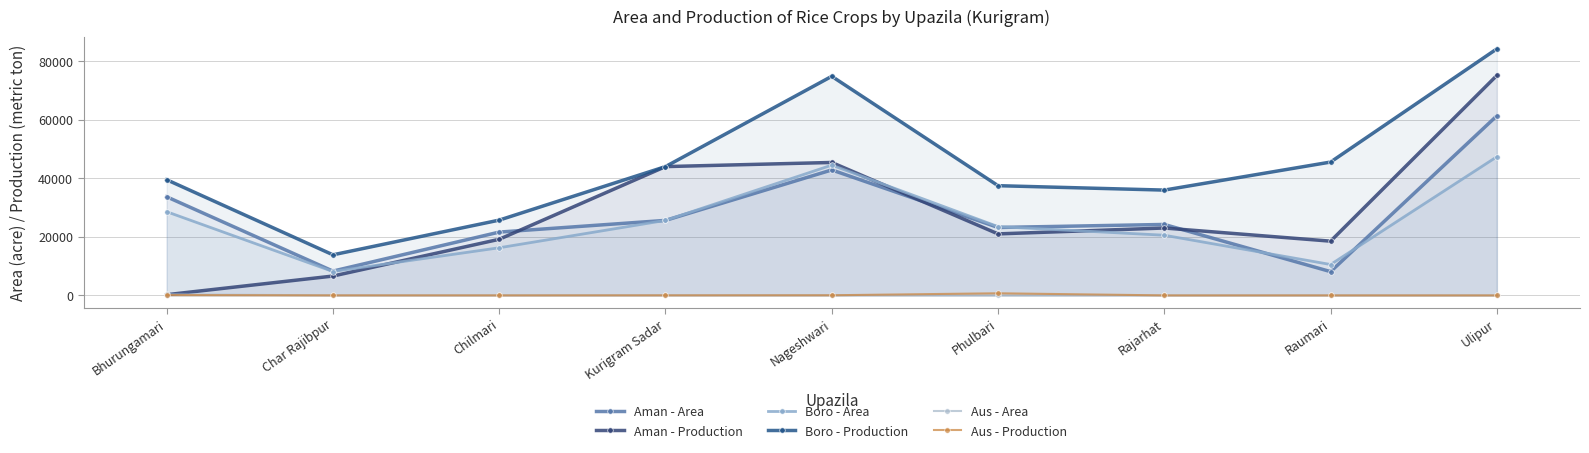

Reading left to right, what are all the values shown in this chart?

Aman - Area: Bhurungamari=33700	Char Rajibpur=8300	Chilmari=21630	Kurigram Sadar=25630	Nageshwari=42875	Phulbari=23210	Rajarhat=24243	Raumari=8120	Ulipur=61365
Aman - Production: Bhurungamari=236	Char Rajibpur=6610	Chilmari=19171	Kurigram Sadar=44012	Nageshwari=45425	Phulbari=21015	Rajarhat=23030	Raumari=18531	Ulipur=75161
Boro - Area: Bhurungamari=28600	Char Rajibpur=8162	Chilmari=16275	Kurigram Sadar=25630	Nageshwari=44516	Phulbari=23500	Rajarhat=20561	Raumari=10555	Ulipur=47370
Boro - Production: Bhurungamari=39525	Char Rajibpur=13866	Chilmari=25722	Kurigram Sadar=44012	Nageshwari=74864	Phulbari=37490	Rajarhat=35981	Raumari=45565	Ulipur=84247
Aus - Area: Bhurungamari=350	Char Rajibpur=17	Chilmari=17	Kurigram Sadar=35	Nageshwari=37	Phulbari=6	Rajarhat=0	Raumari=2	Ulipur=0
Aus - Production: Bhurungamari=114	Char Rajibpur=13	Chilmari=8	Kurigram Sadar=25	Nageshwari=47	Phulbari=720	Rajarhat=0	Raumari=3	Ulipur=0